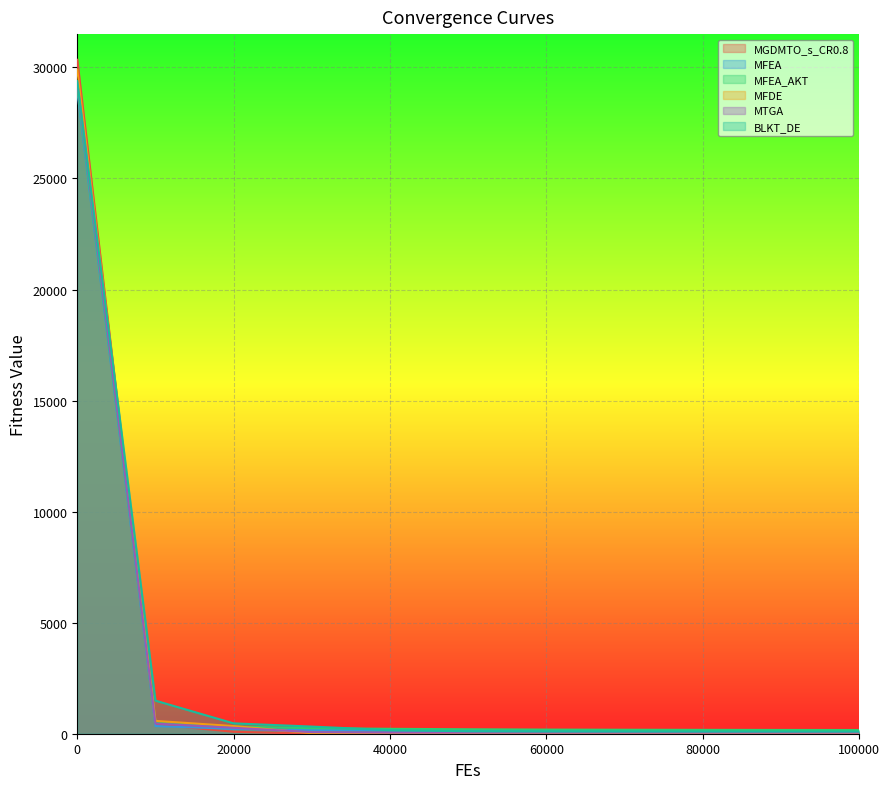

At which label does MFEA_AKT reach its minimum?

100000